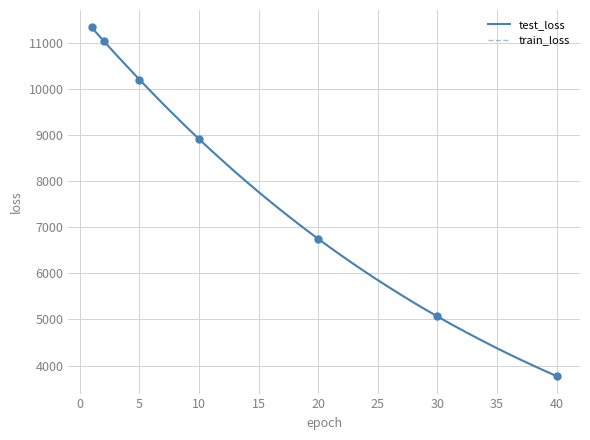

What is the difference between the highest and lowest values at 35?

0.7